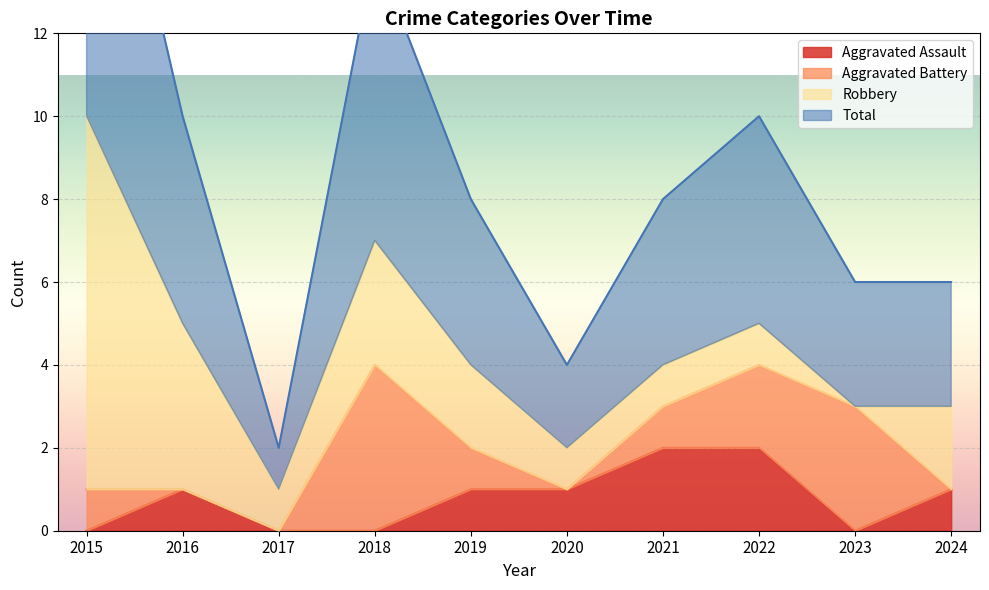

Is it true that Aggravated Assault equals 1 at 2016?

True